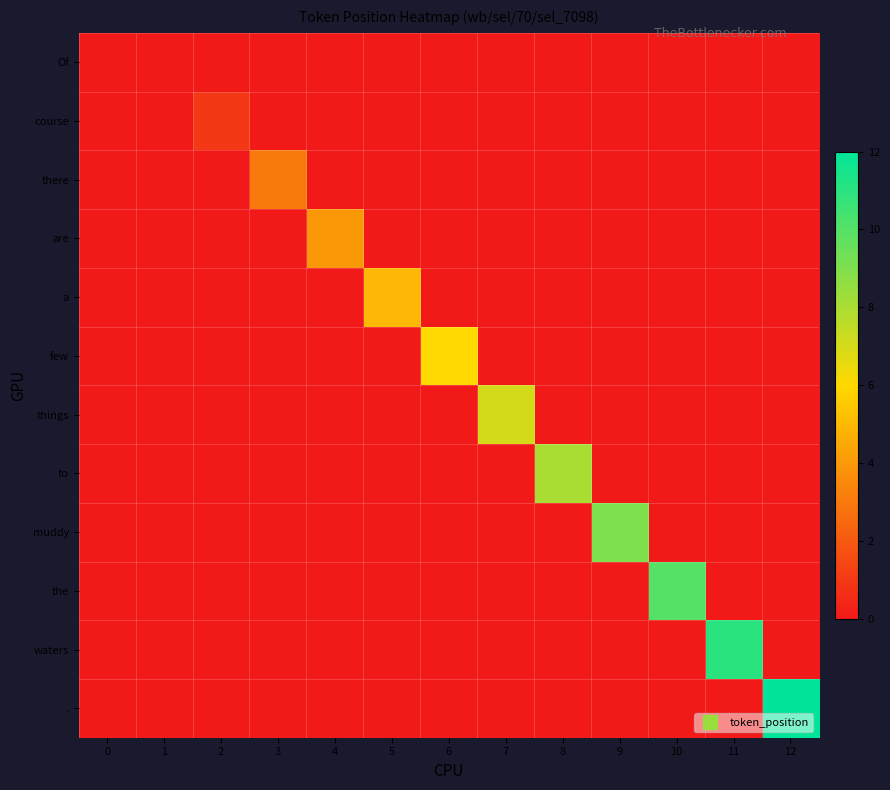

Which series has the largest range (max minus min)?

.